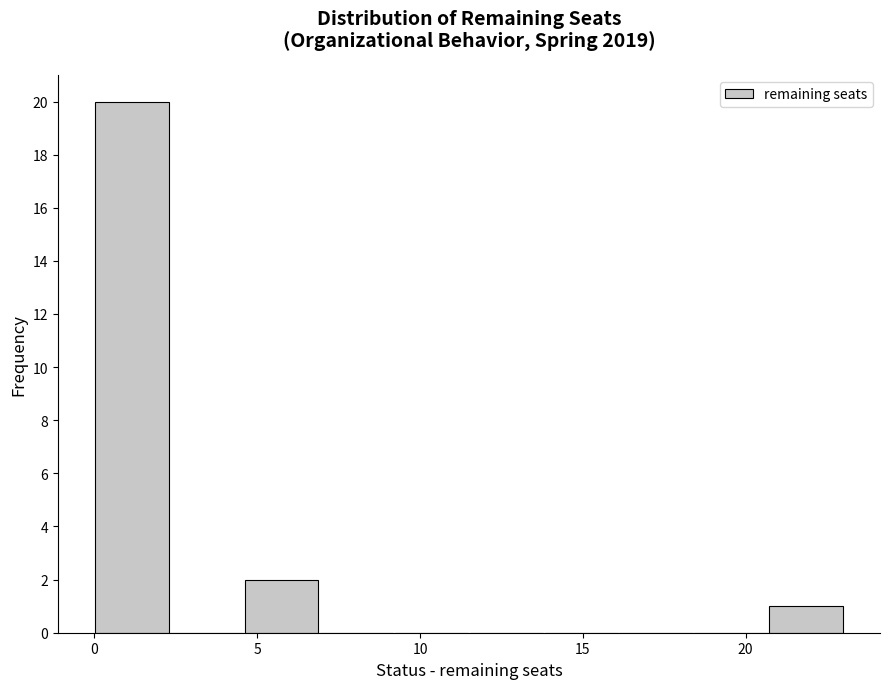

Over which range of the x-axis is the bar tallest?

0.0 to 2.3